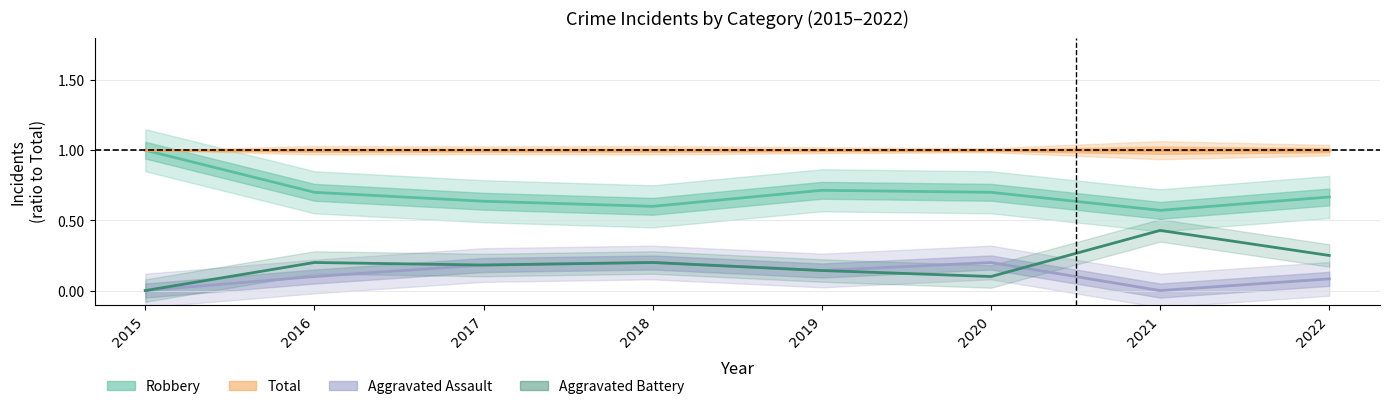

Which series changed the most between 2016 and 2018?

Aggravated Assault